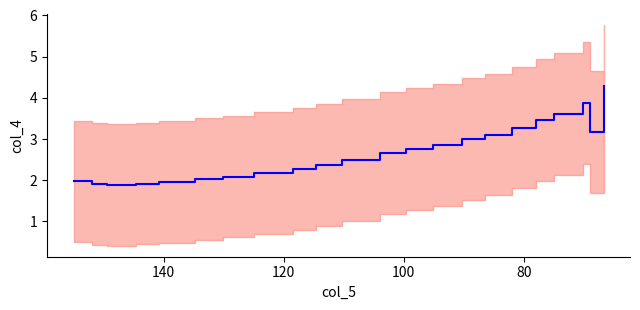

Reading left to right, transcribe all the data shown in this chart.

2.0	1.9	1.9	1.9	2.0	2.0	2.1	2.2	2.3	2.4	2.5	2.7	2.8	2.9	3.0	3.1	3.3	3.5	3.6	3.9	3.2	4.3